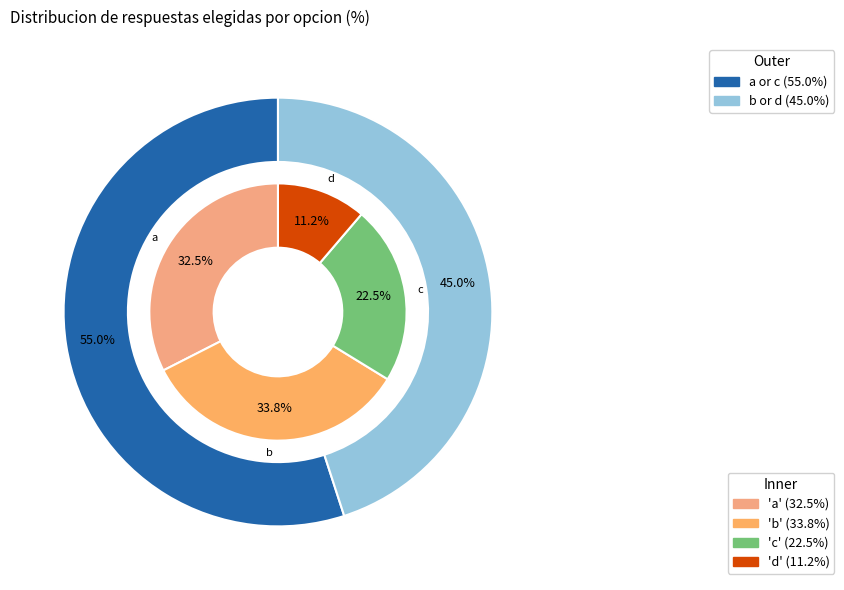

Which slice is the smallest?

d